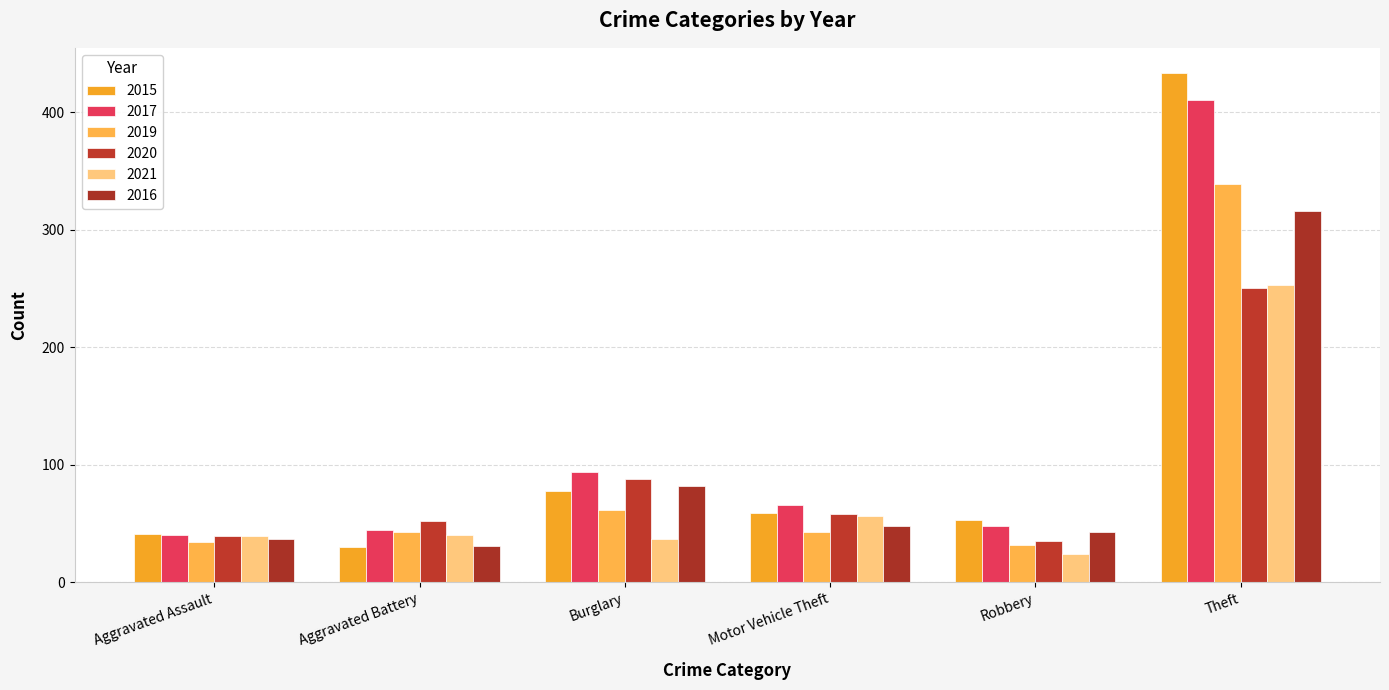

Which series has the largest range (max minus min)?

2015